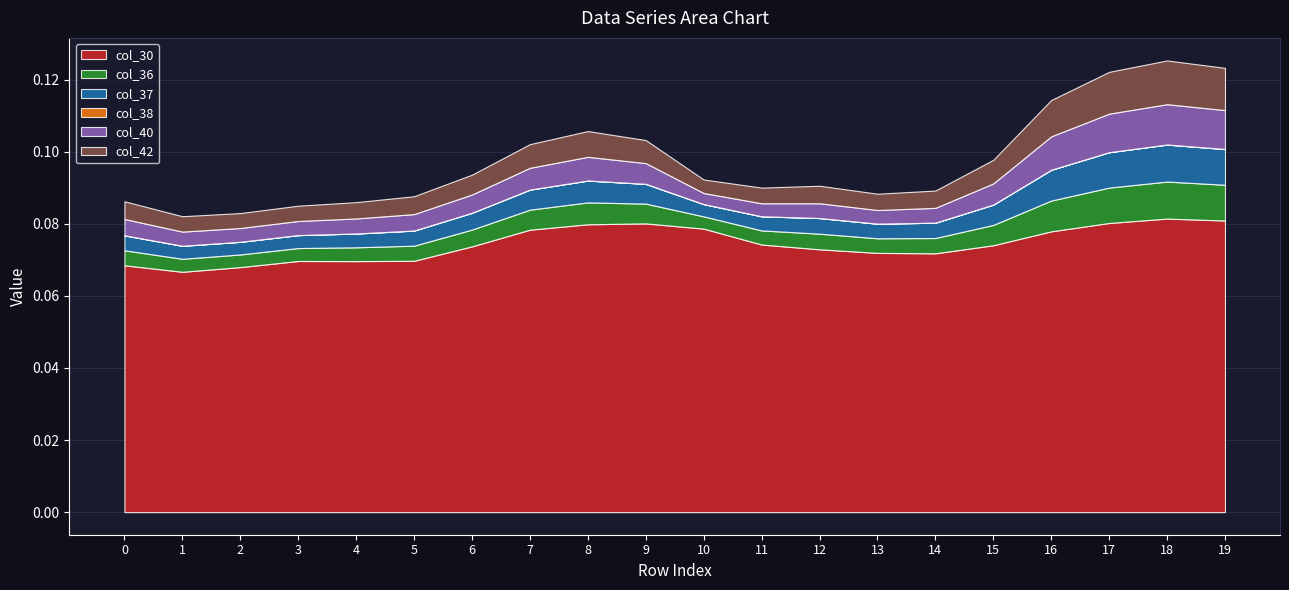

The col_42 series shows 0.0 at 11. True or false?

False